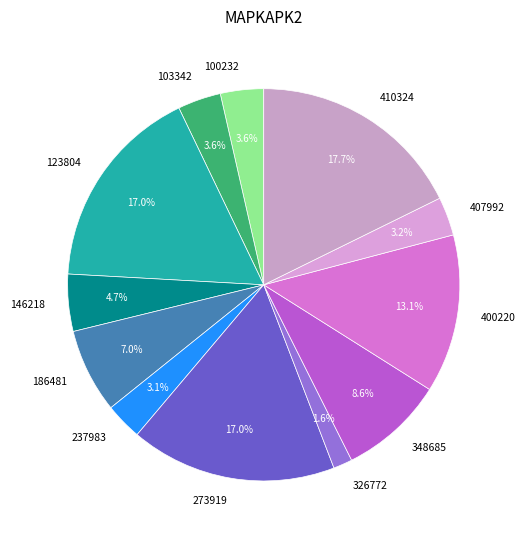

What percentage do 273919 and 407992 together represent?

20.2%